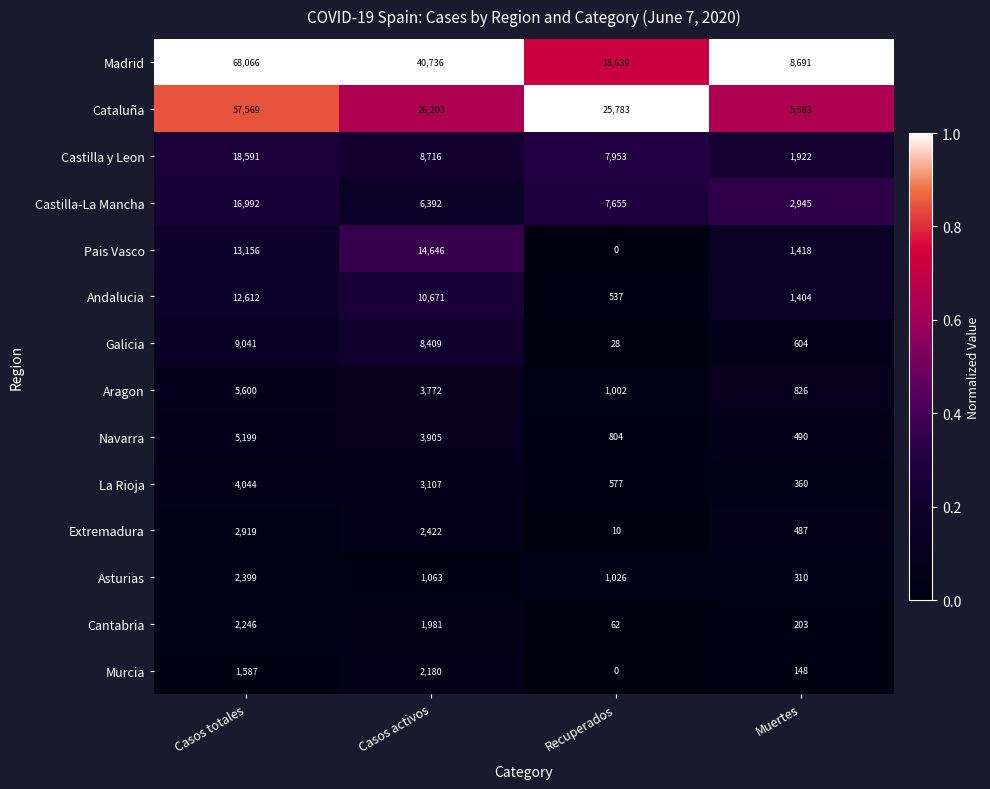

The value of Galicia at Casos totales is 9041. True or false?

True